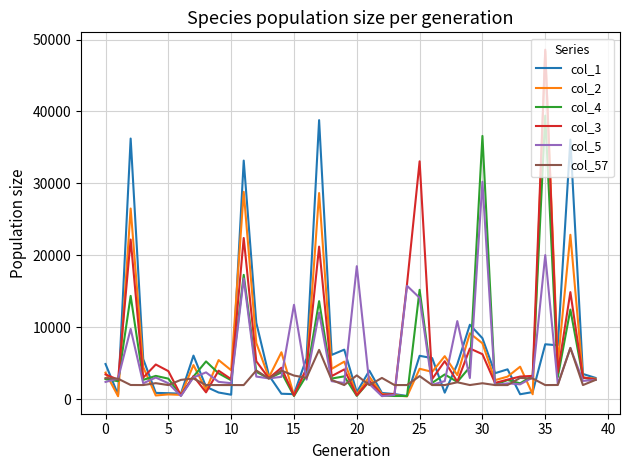

What is the maximum value shown in the chart?

48595